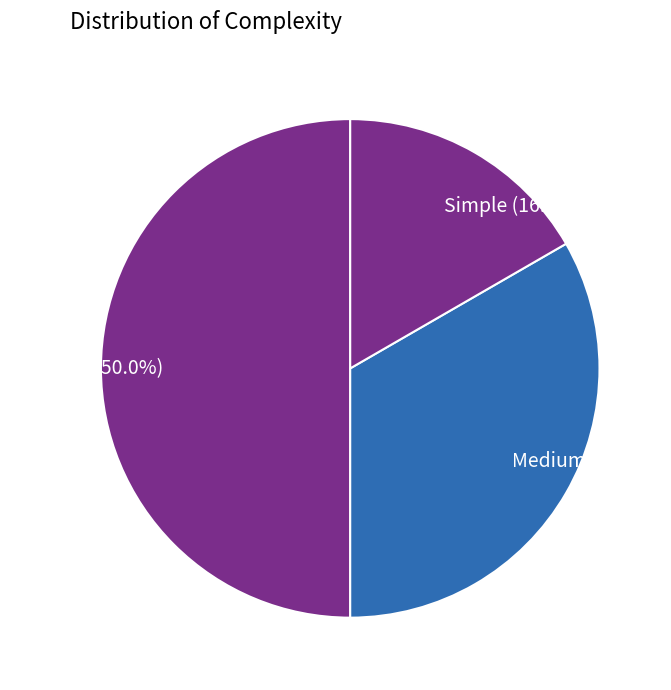

Combined, what portion of the pie is Complex and Medium?

83.3%